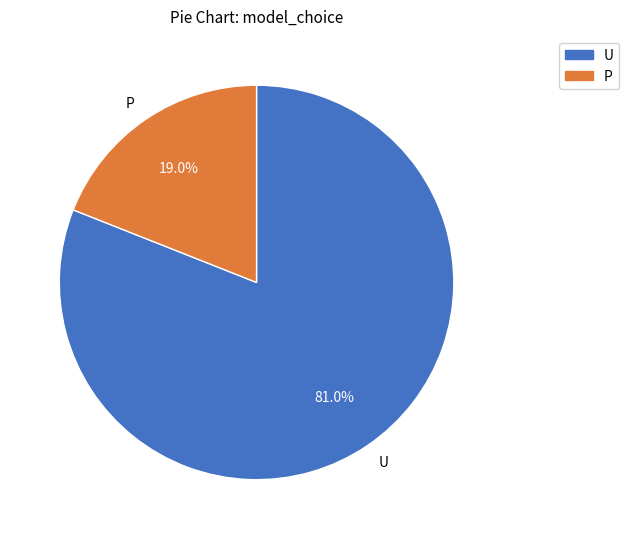

What is the ratio of the value at P to the value at U?

0.2